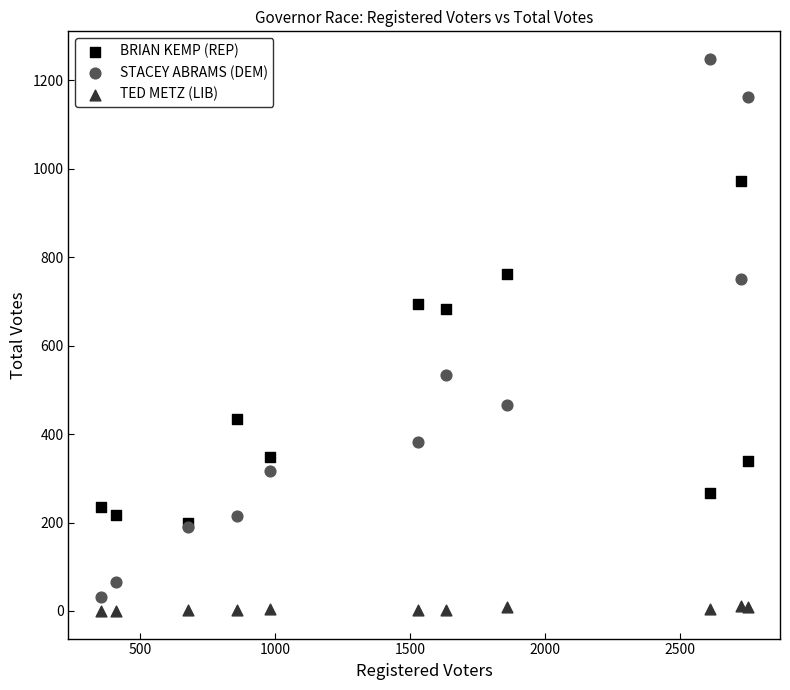

In the BRIAN KEMP (REP) series, what Y value is closest to 585?

682